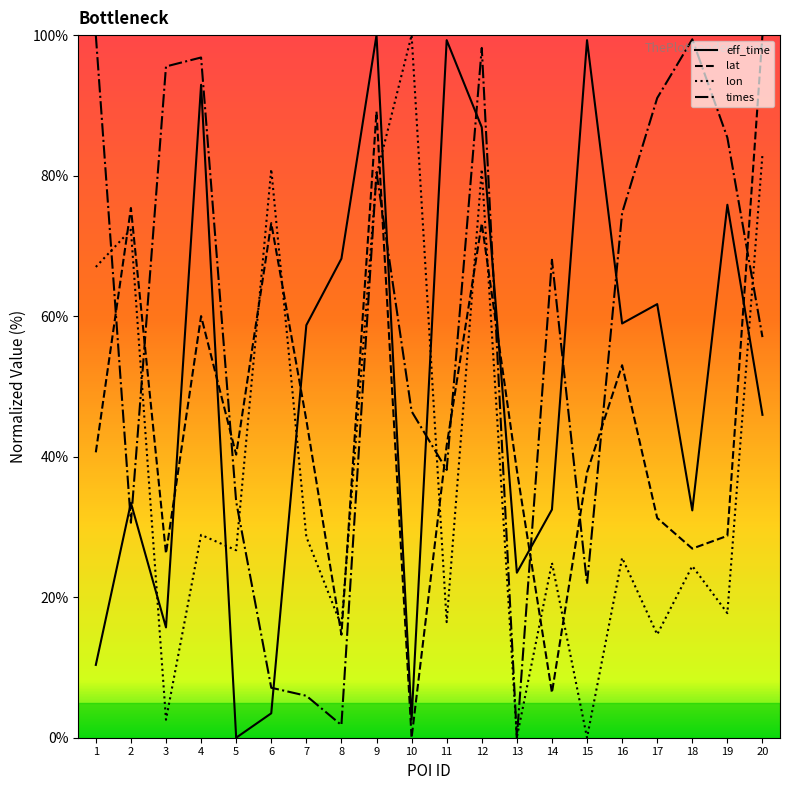

Between 14 and 16, which series saw the biggest shift?

lat